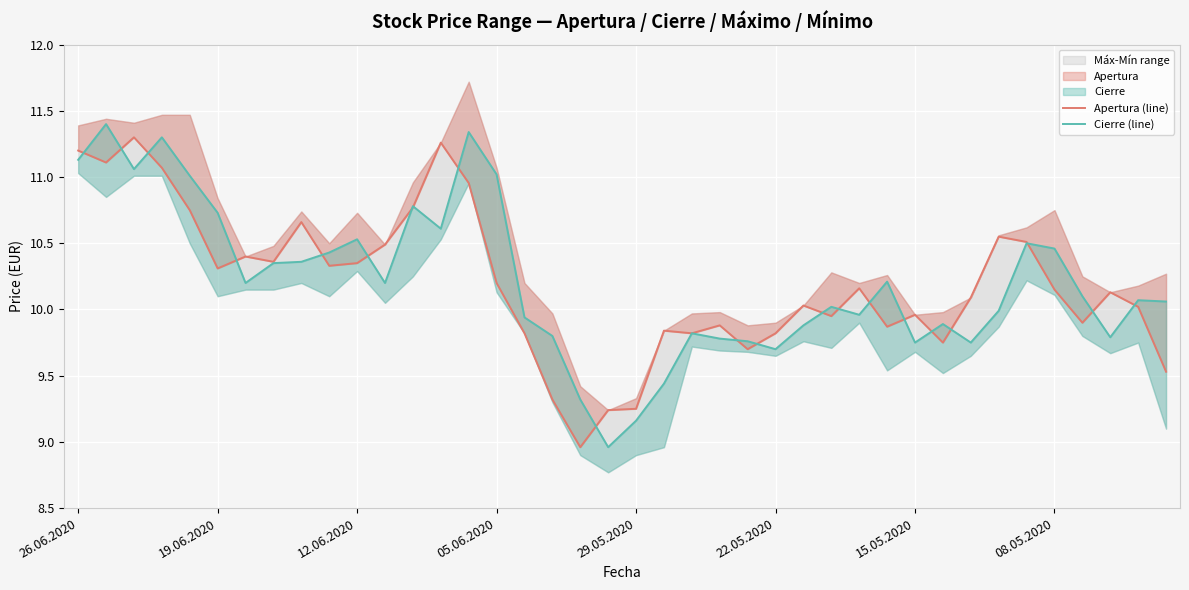

Rank the series at 12 from highest to lowest value.

Cierre (line), Apertura (line)